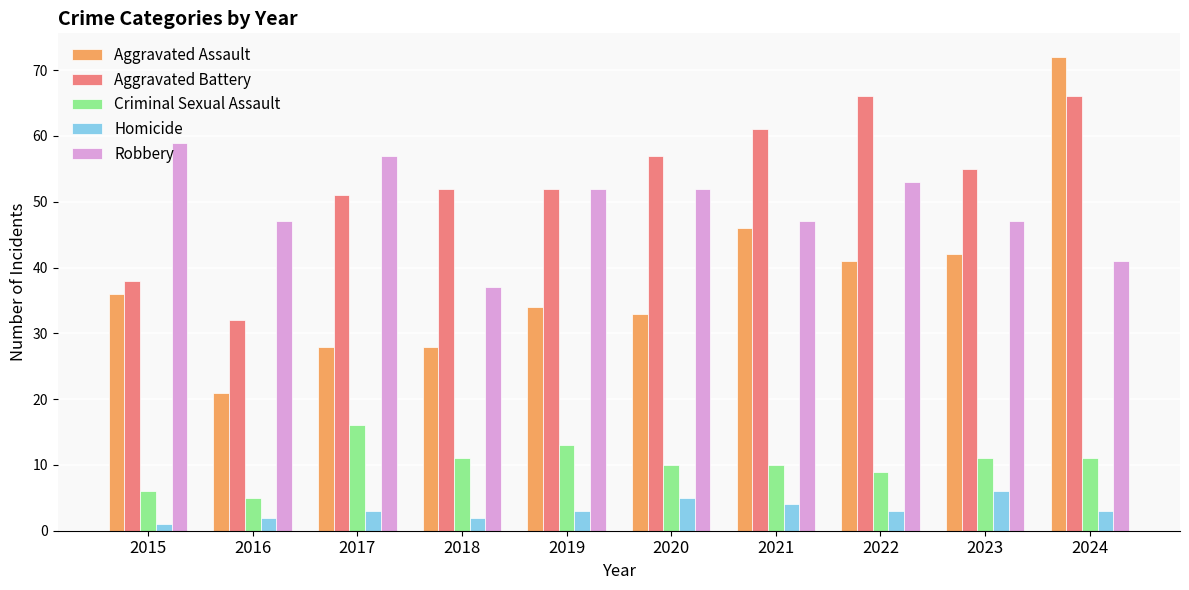

Which series changed the most between 2015 and 2024?

Aggravated Assault